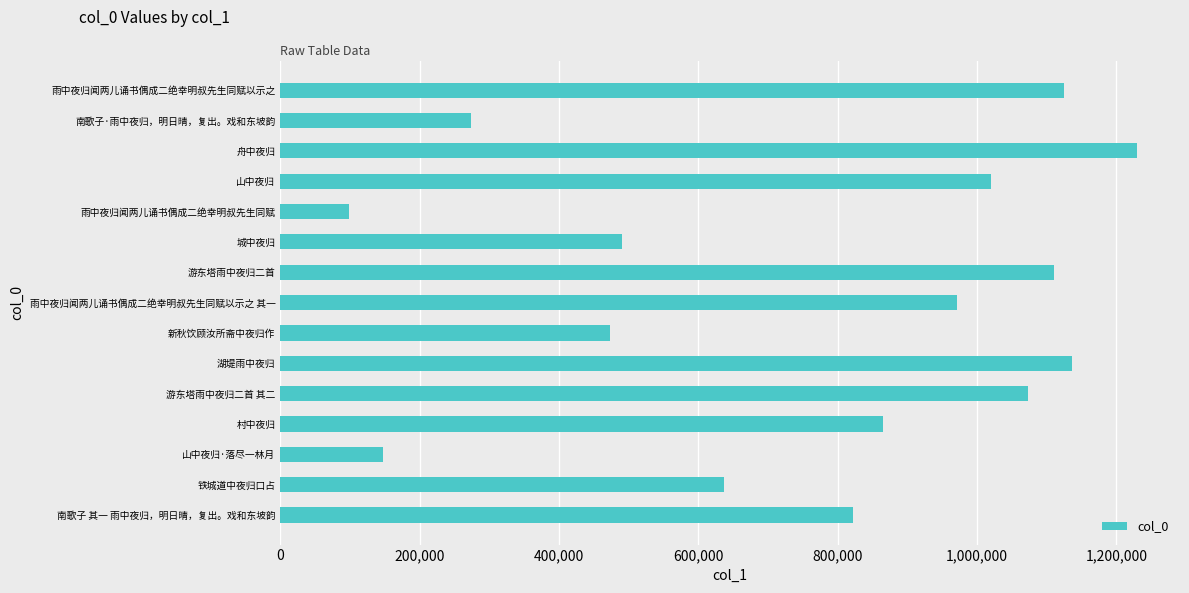

Rank the categories by value from highest to lowest.

舟中夜归, 湖堤雨中夜归, 雨中夜归闻两儿诵书偶成二绝幸明叔先生同赋以示之, 游东塔雨中夜归二首, 游东塔雨中夜归二首 其二, 山中夜归, 雨中夜归闻两儿诵书偶成二绝幸明叔先生同赋以示之 其一, 村中夜归, 南歌子 其一 雨中夜归，明日晴，复出。戏和东坡韵, 铁城道中夜归口占, 城中夜归, 新秋饮顾汝所斋中夜归作, 南歌子·雨中夜归，明日晴，复出。戏和东坡韵, 山中夜归·落尽一林月, 雨中夜归闻两儿诵书偶成二绝幸明叔先生同赋